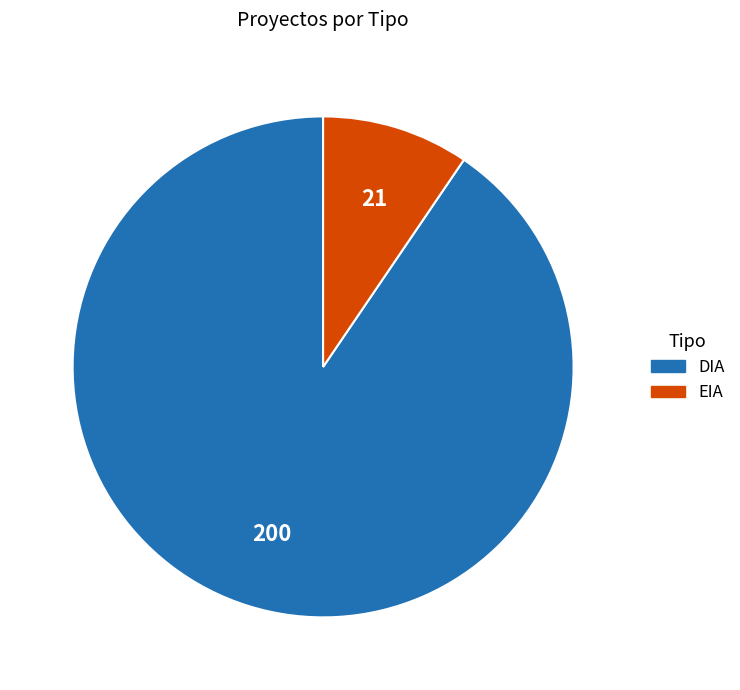

Combined, do EIA and DIA account for over 50%?

Yes